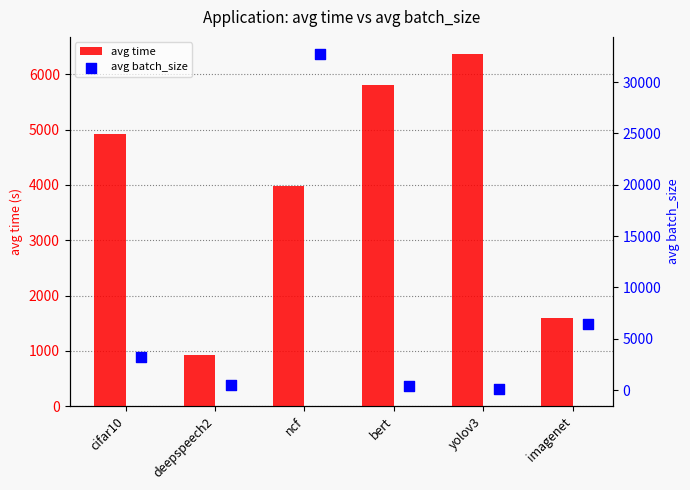

At how many categories does at least one series exceed 13150?

1